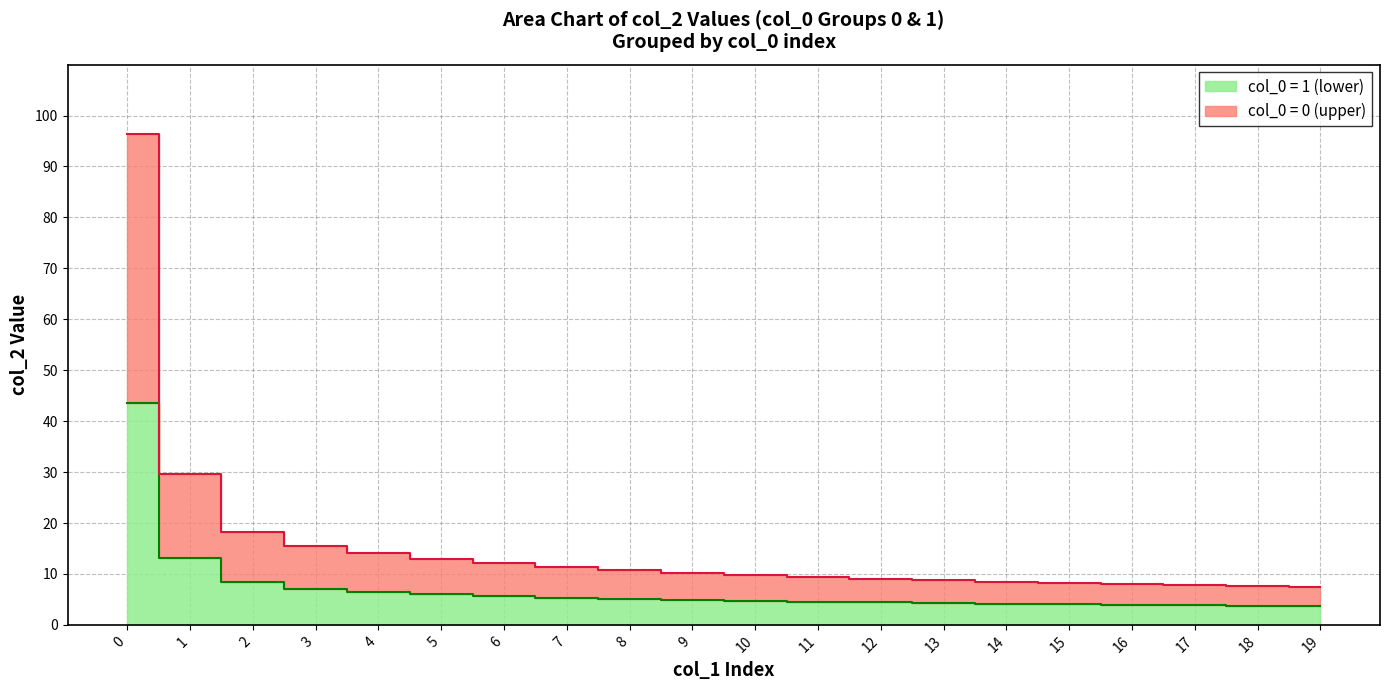

What is the difference between the values at 19 and 2?

10.8